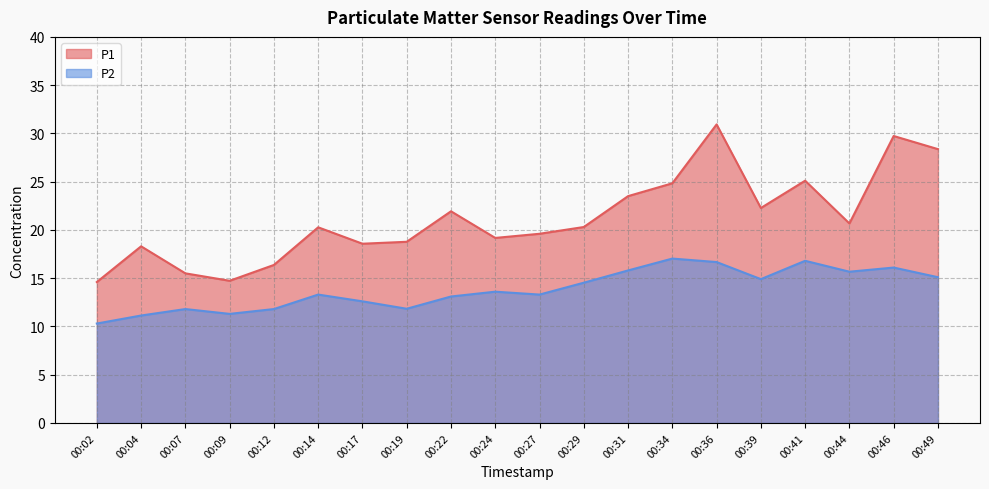

What are all the series names shown in the legend?

P1, P2